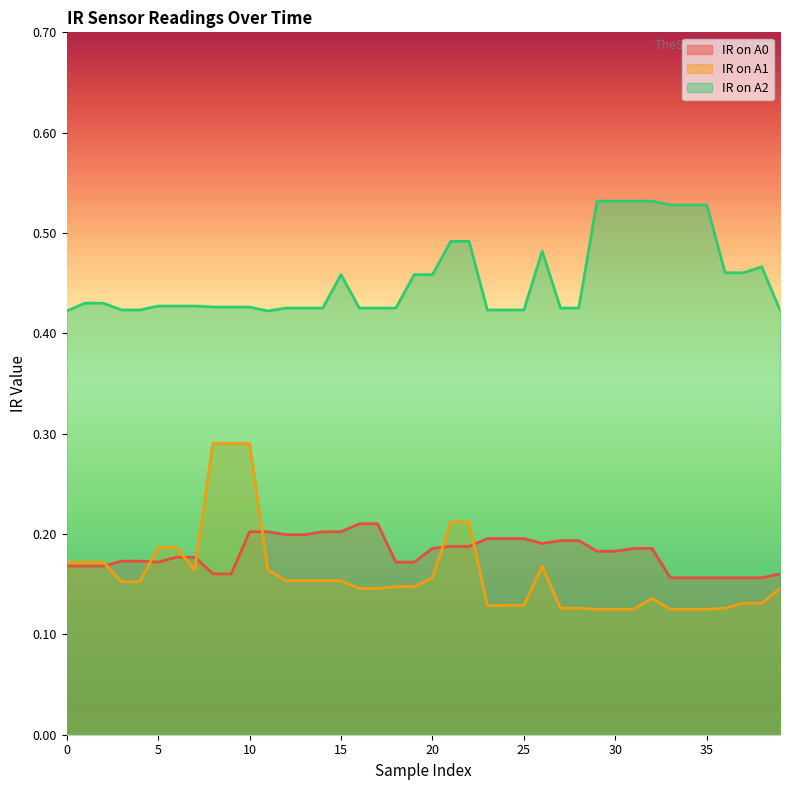

True or false: IR on A0 has more than 1 interior local peaks.

False